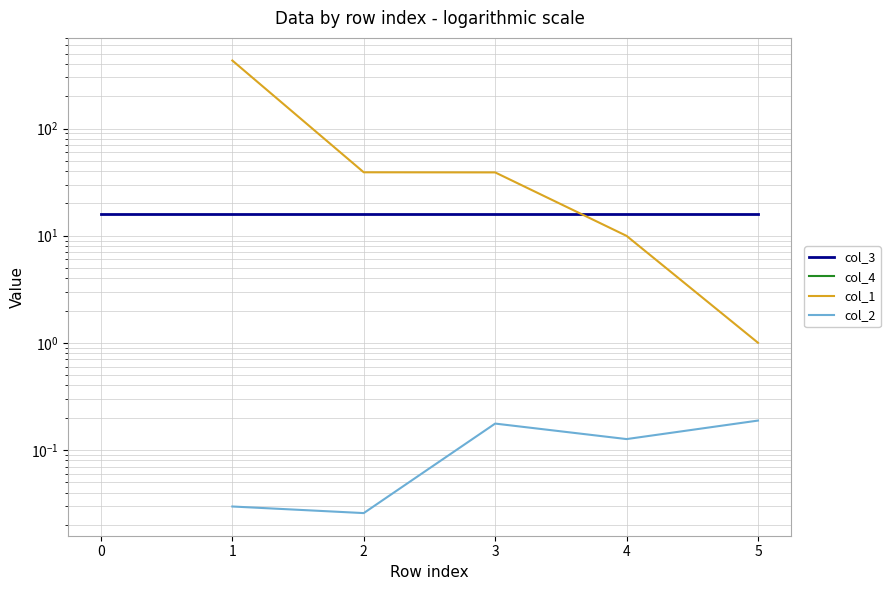

True or false: col_3 and col_4 cross at least once.

False